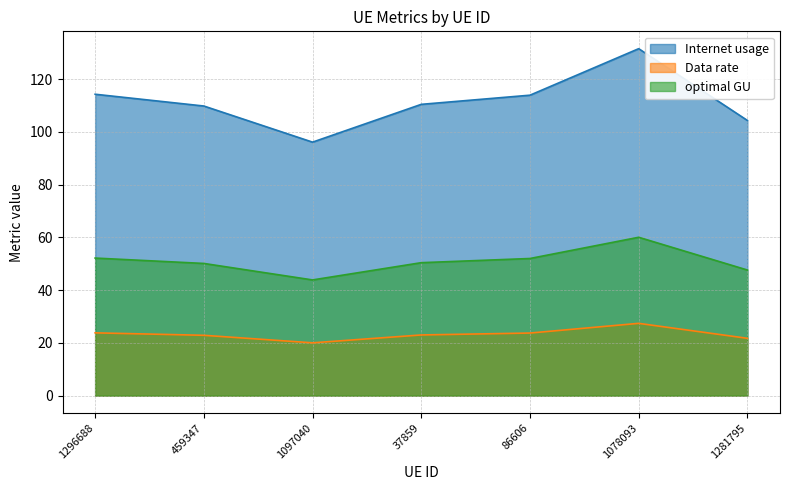

Rank the categories by optimal GU value from highest to lowest.

1078093, 1296688, 86606, 37859, 459347, 1281795, 1097040